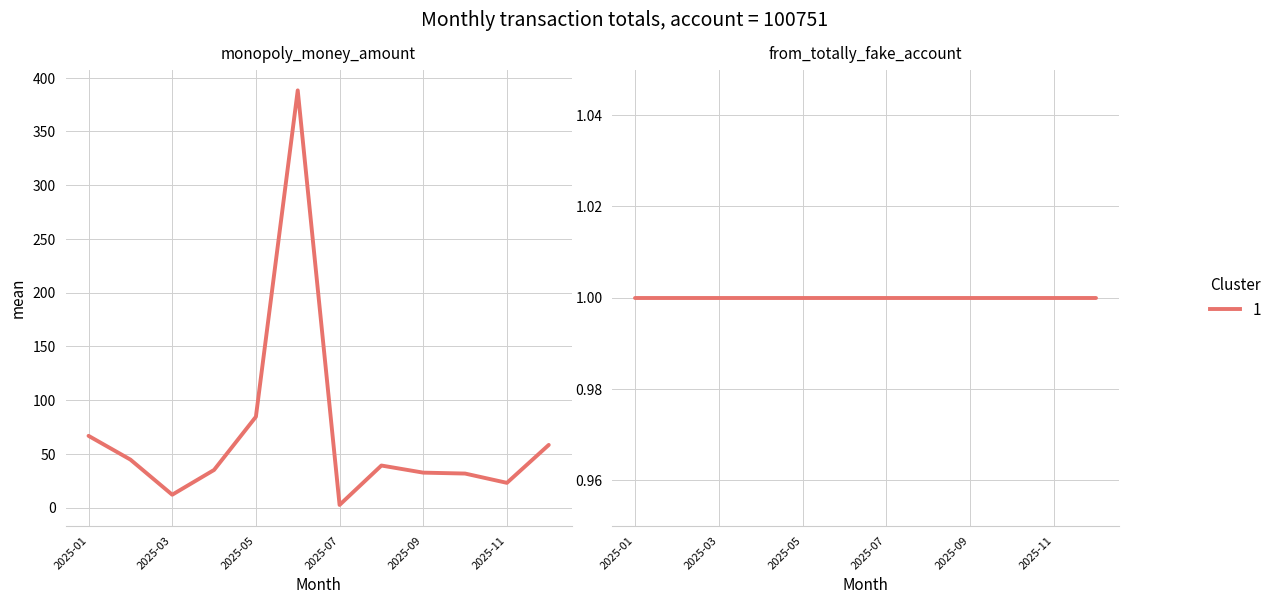

True or false: the data shows 39.1 at 2025-08.

True